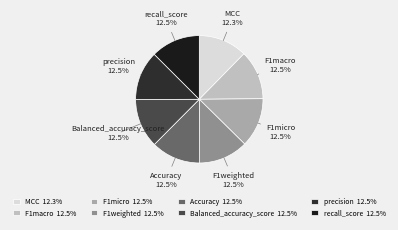

Is there a majority slice in this chart?

No